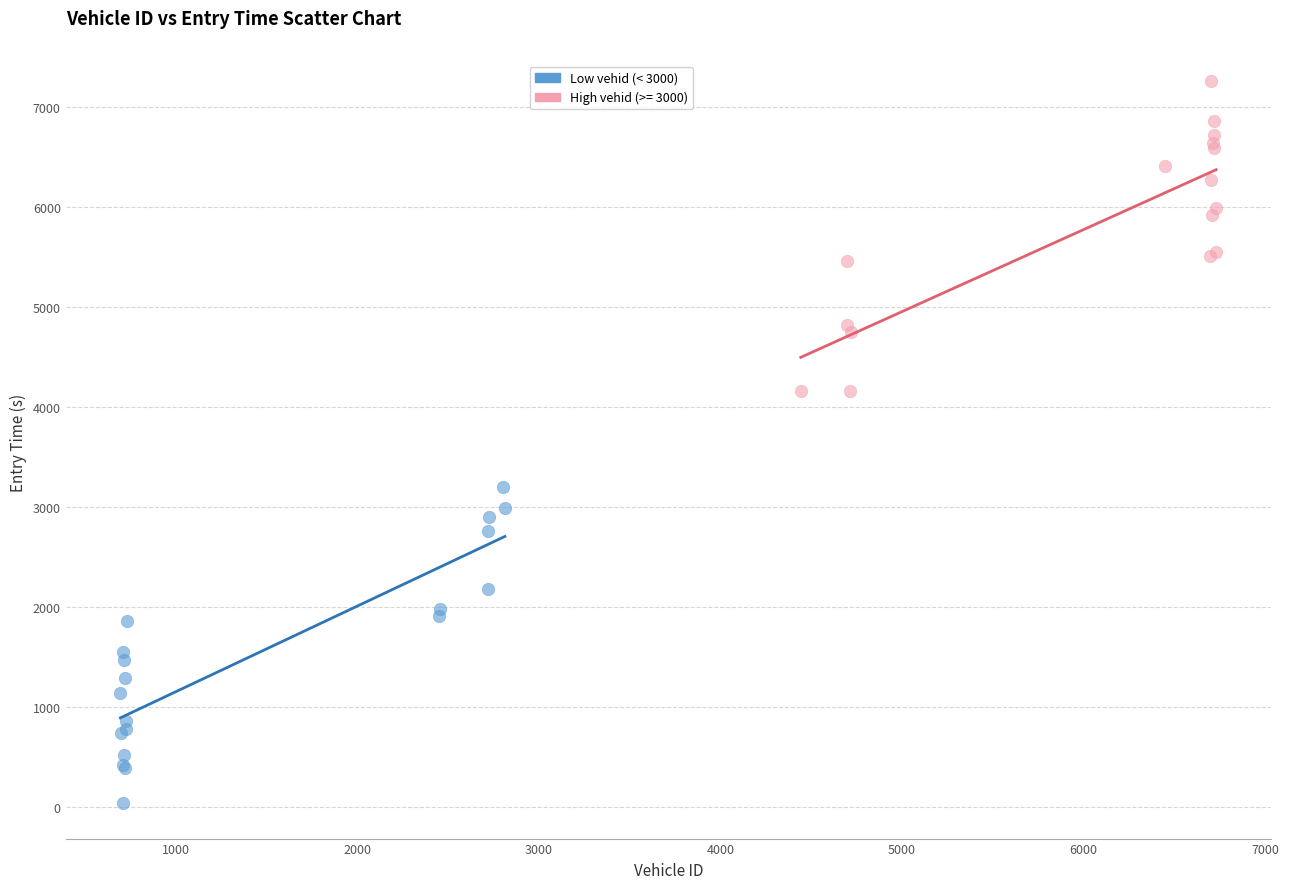

Which series reaches the maximum Y coordinate?

High vehid (>= 3000)